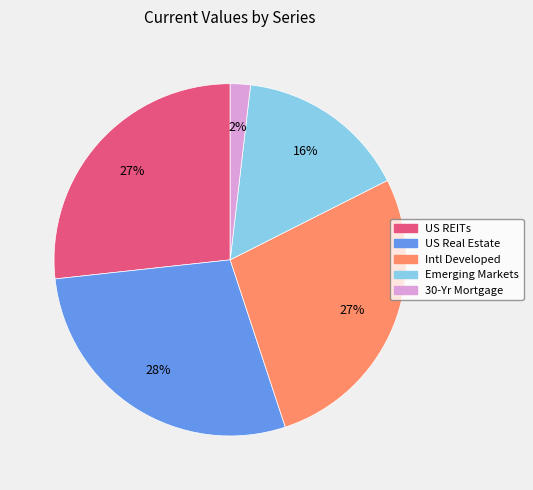

Is the sum of US REITs and Intl Developed greater than half?

Yes